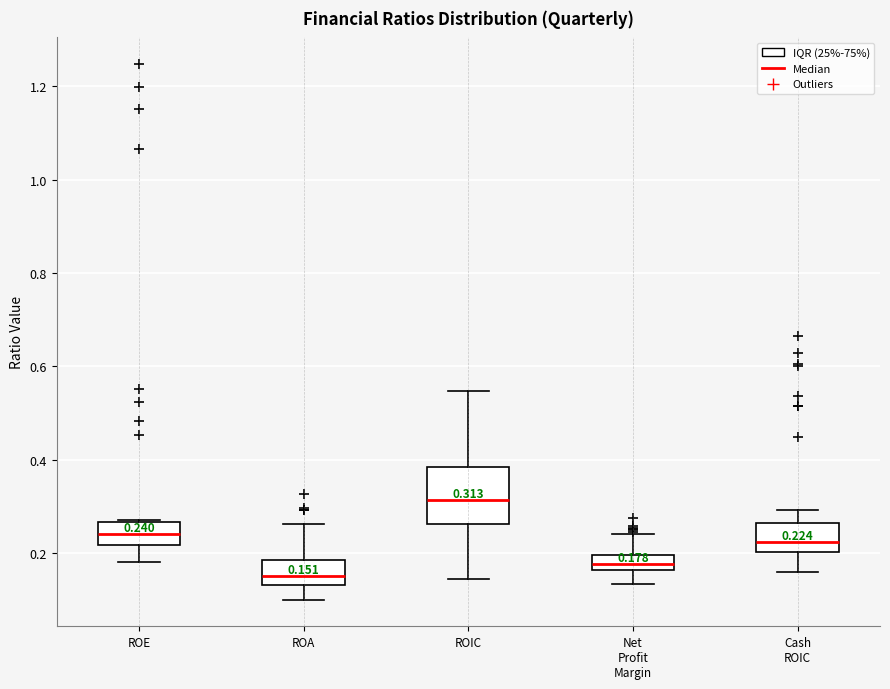

Which box's median line is the highest?

ROIC